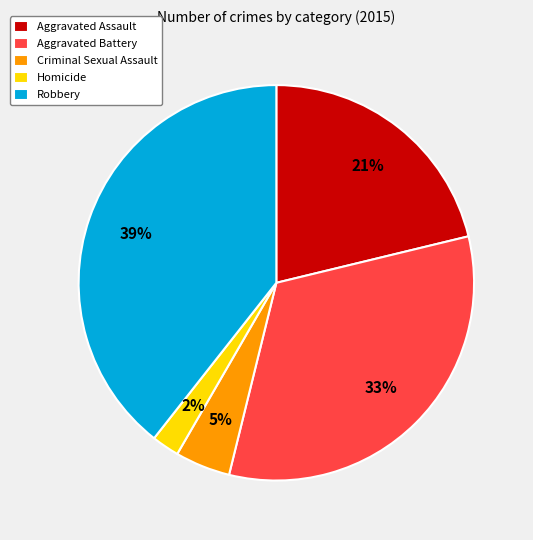

Approximately how many times larger is the value at Robbery compared to Aggravated Battery?

1.2